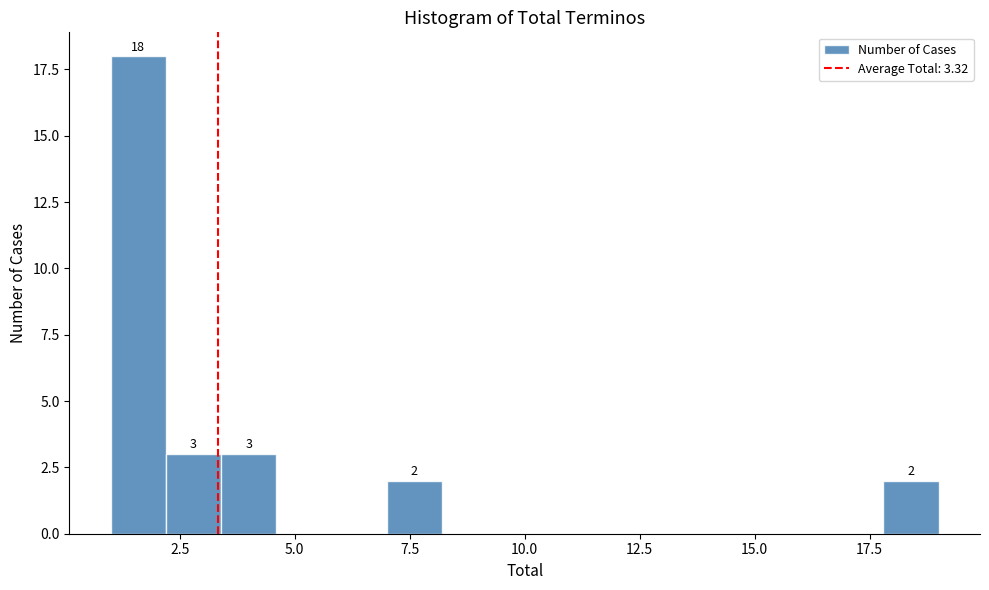

Read against the x-axis, roughly where is the centre of the tallest bar?

1.5